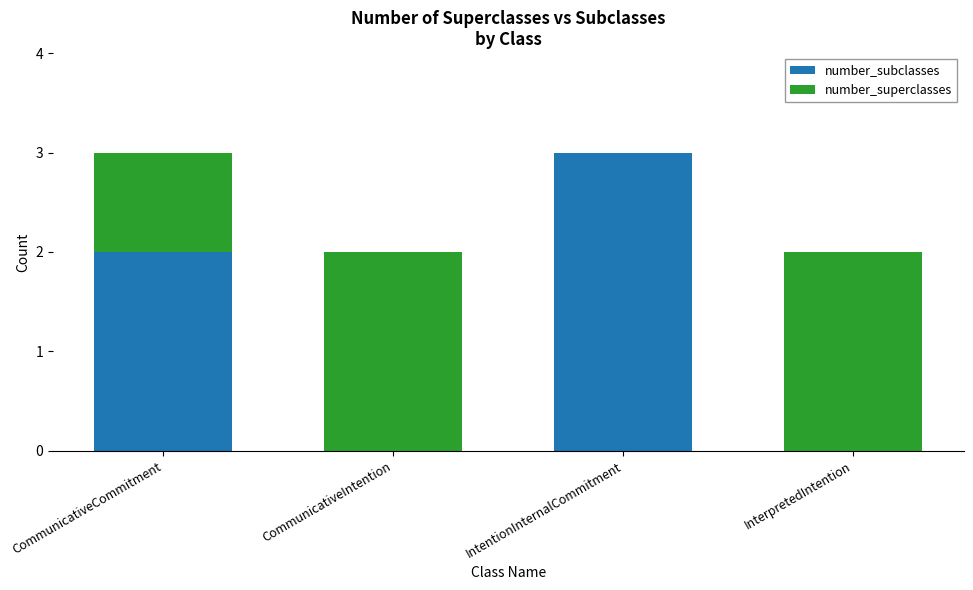

What is the total value across all series at CommunicativeIntention?

2